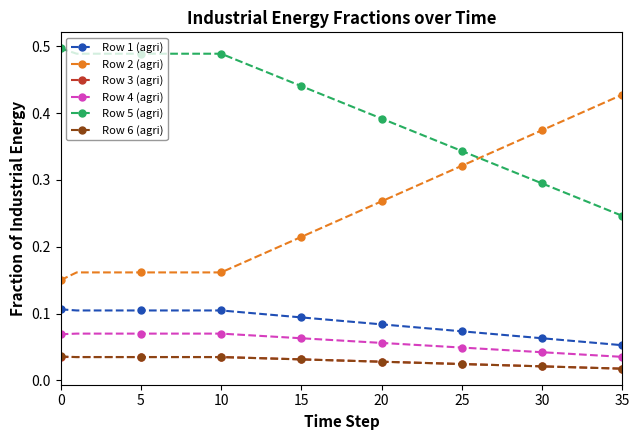

True or false: Row 6 (agri) and Row 4 (agri) intersect in this chart.

False